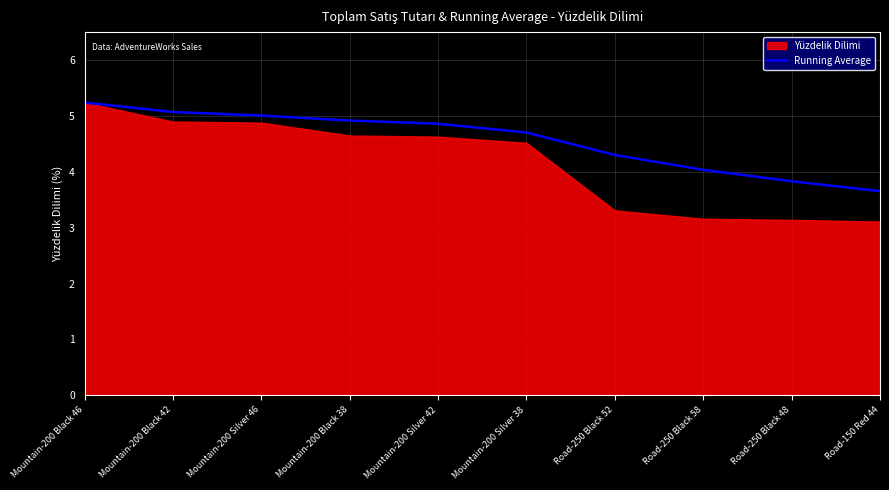

Does the chart have visible grid lines?

Yes